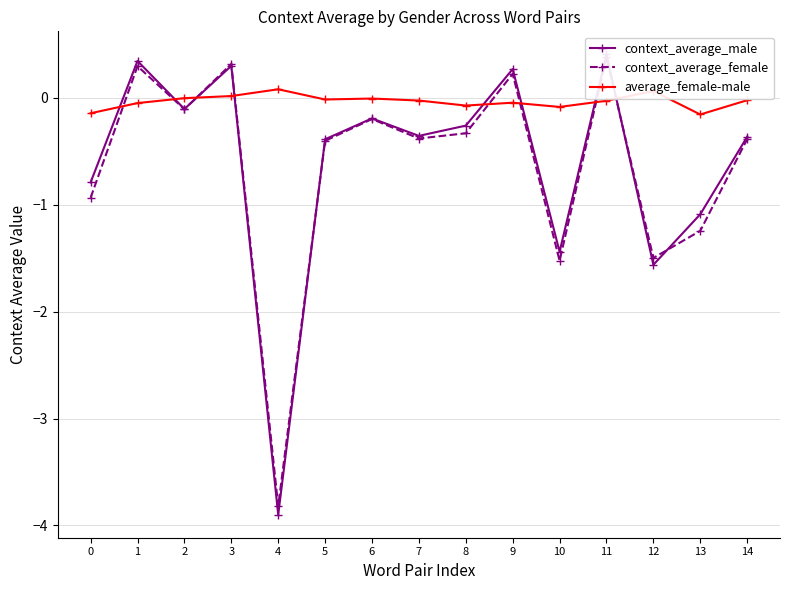

Does the chart display data point markers on the line(s)?

Yes